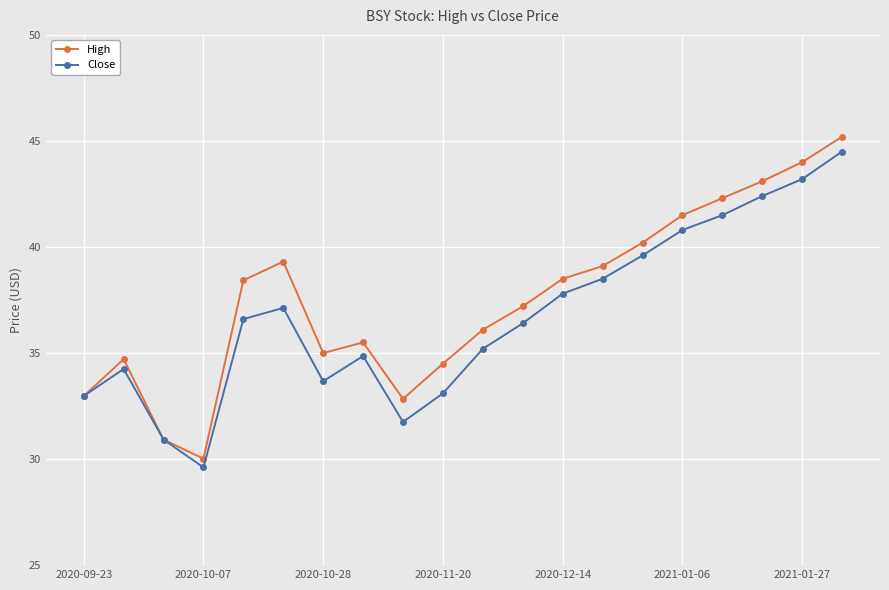

What is the value of the High point at the 6th from the left?

39.3